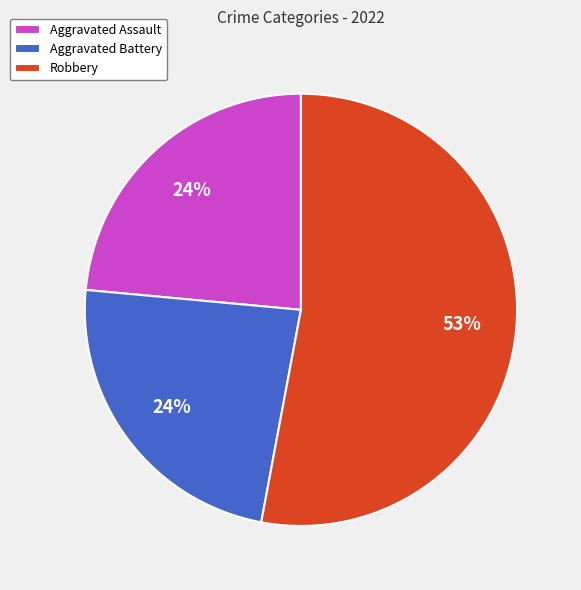

Combined, do Aggravated Assault and Robbery account for over 50%?

Yes